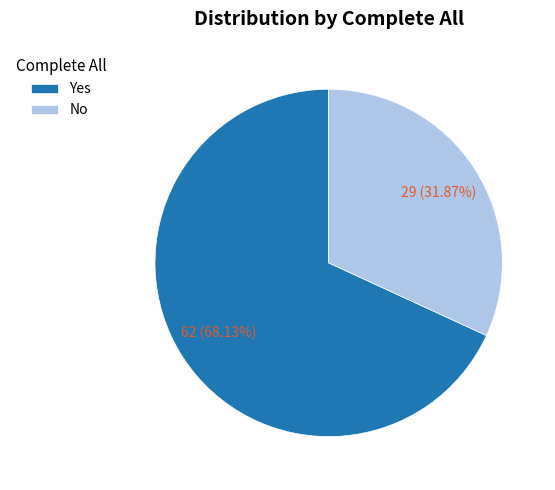

The Yes slice represents 75% of the pie. True or false?

False